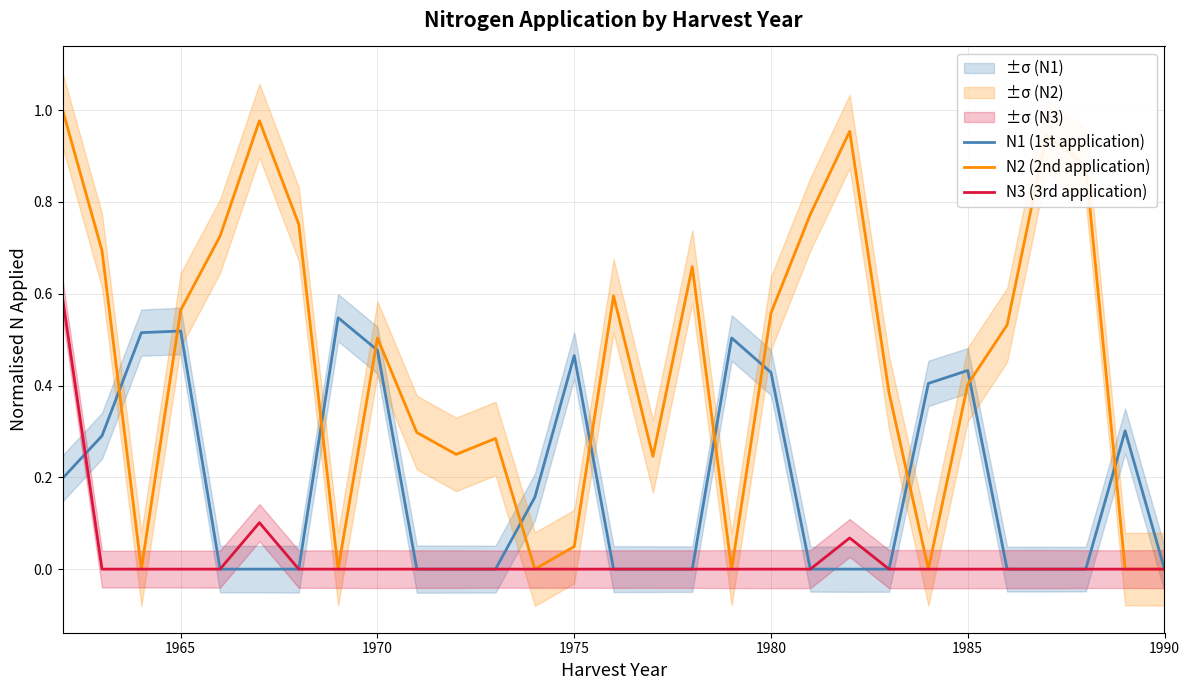

The N1 (1st application) series shows 0.7 at 1975. True or false?

False